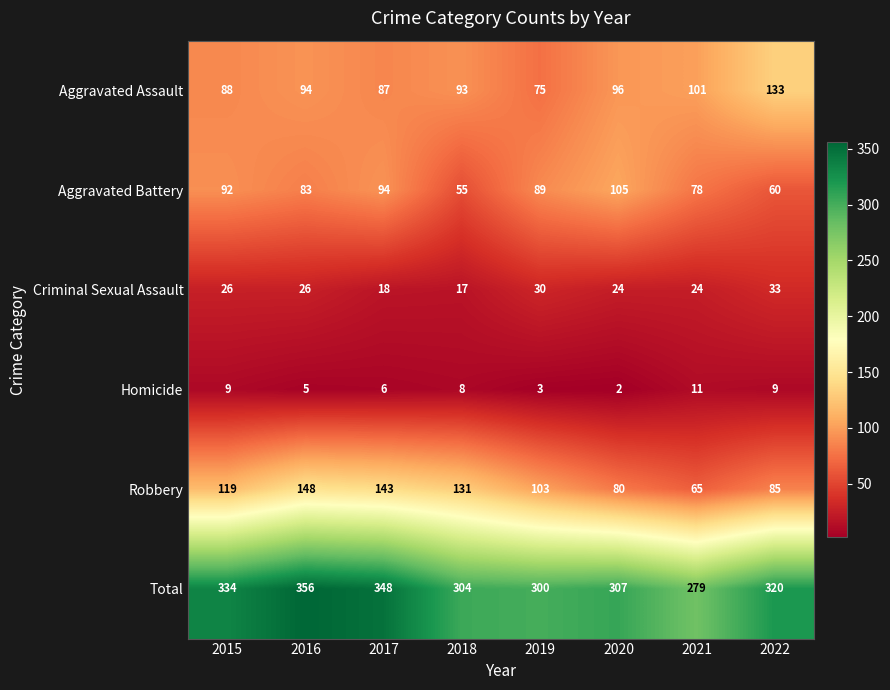

Where does the Total series first go above 320?

2015